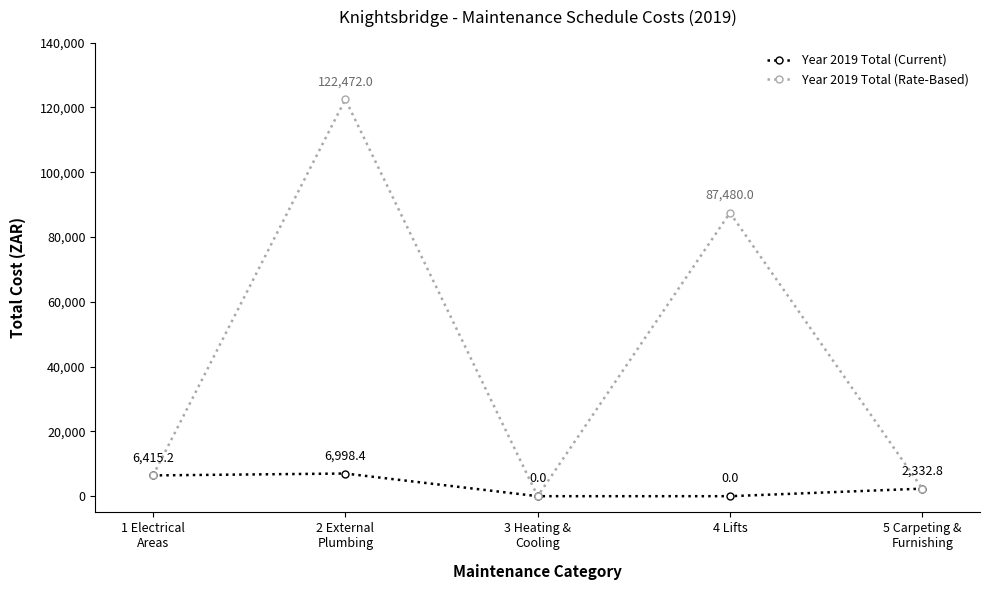

Rank the series by their average value, from highest to lowest.

Year 2019 Total (Rate-Based), Year 2019 Total (Current)